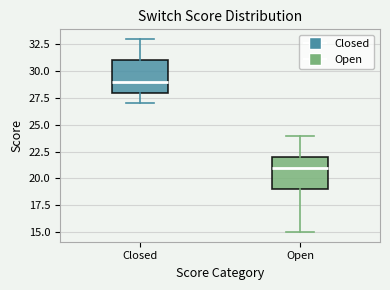

Where is the upper edge of the box for Closed on the y-axis? The values are not printed on the chart, so give them approximately, as read against the axis.

31